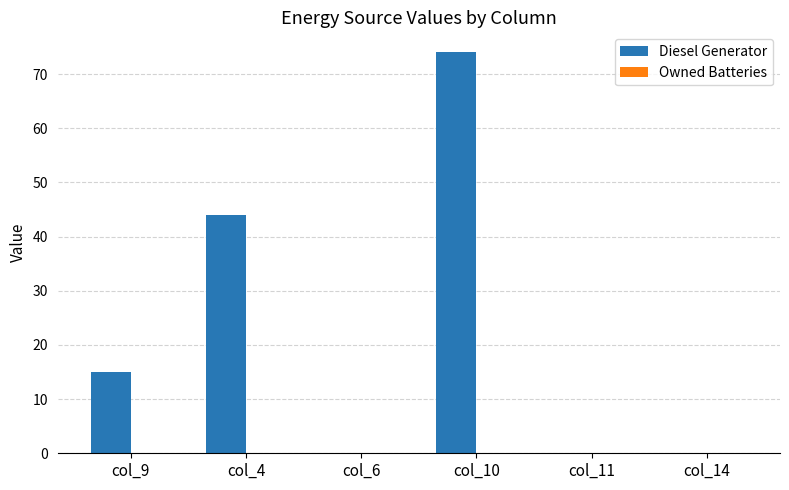

Count the number of data series in this chart.

1